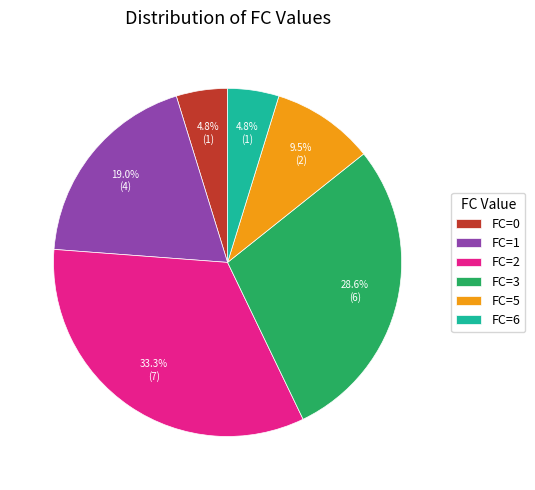

To the nearest percent, what is the difference between the largest and smallest slice percentages?

29%